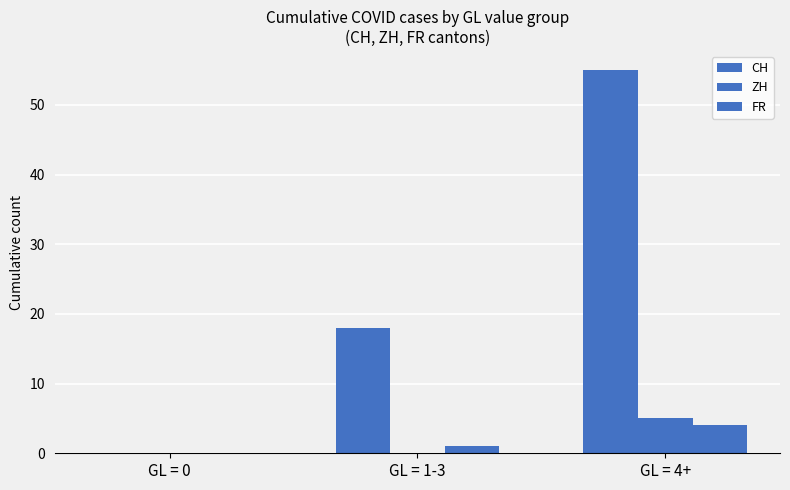

Is it true that CH equals 55 at GL = 4+?

True